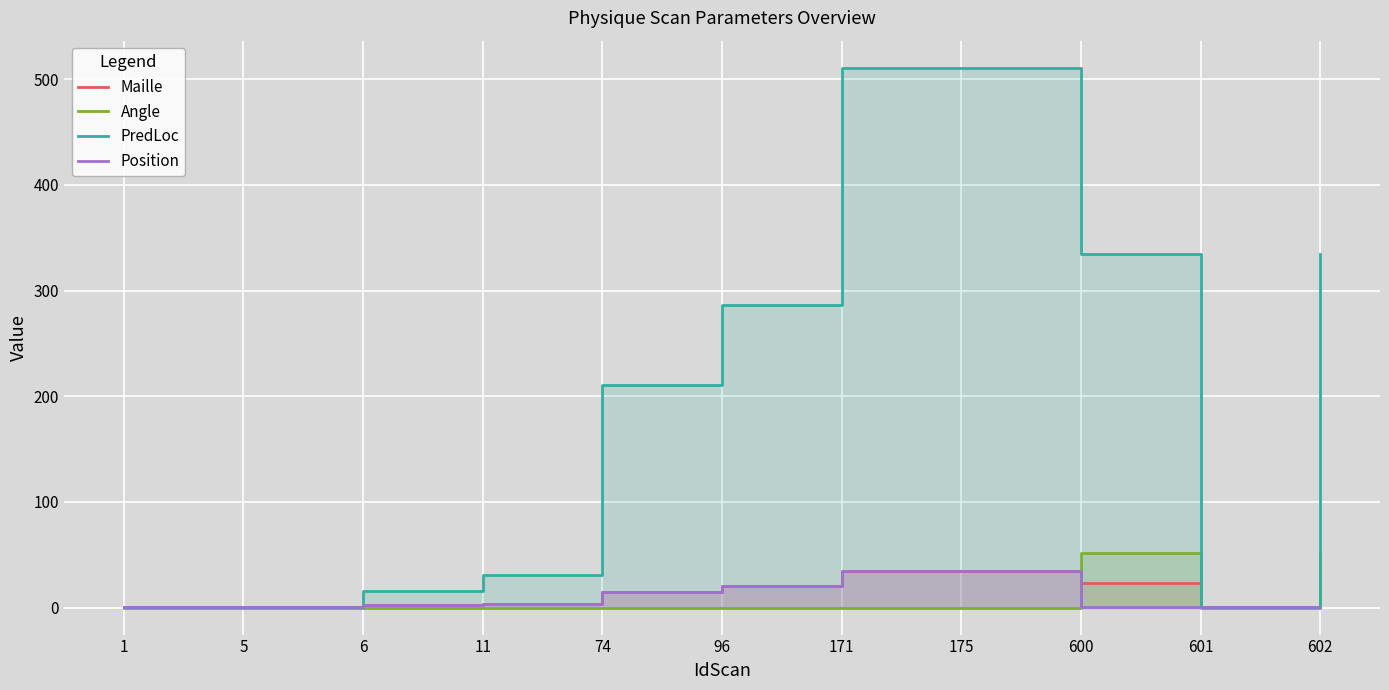

Reading left to right, list all the values displayed in this chart.

Maille: 1=1.0	5=1.0	6=2.0	11=3.0	74=15.0	96=20.0	171=35.0	175=35.0	600=23.0	601=1.0	602=23.0
Angle: 1=0.0	5=0.0	6=0.0	11=0.0	74=0.0	96=0.0	171=0.0	175=0.0	600=51.4	601=0.0	602=51.4
PredLoc: 1=1.0	5=1.0	6=16.0	11=31.0	74=211.0	96=286.0	171=511.0	175=511.0	600=335.0	601=1.0	602=335.0
Position: 1=1.0	5=1.0	6=2.0	11=3.0	74=15.0	96=20.0	171=35.0	175=35.0	600=1.0	601=1.0	602=1.0